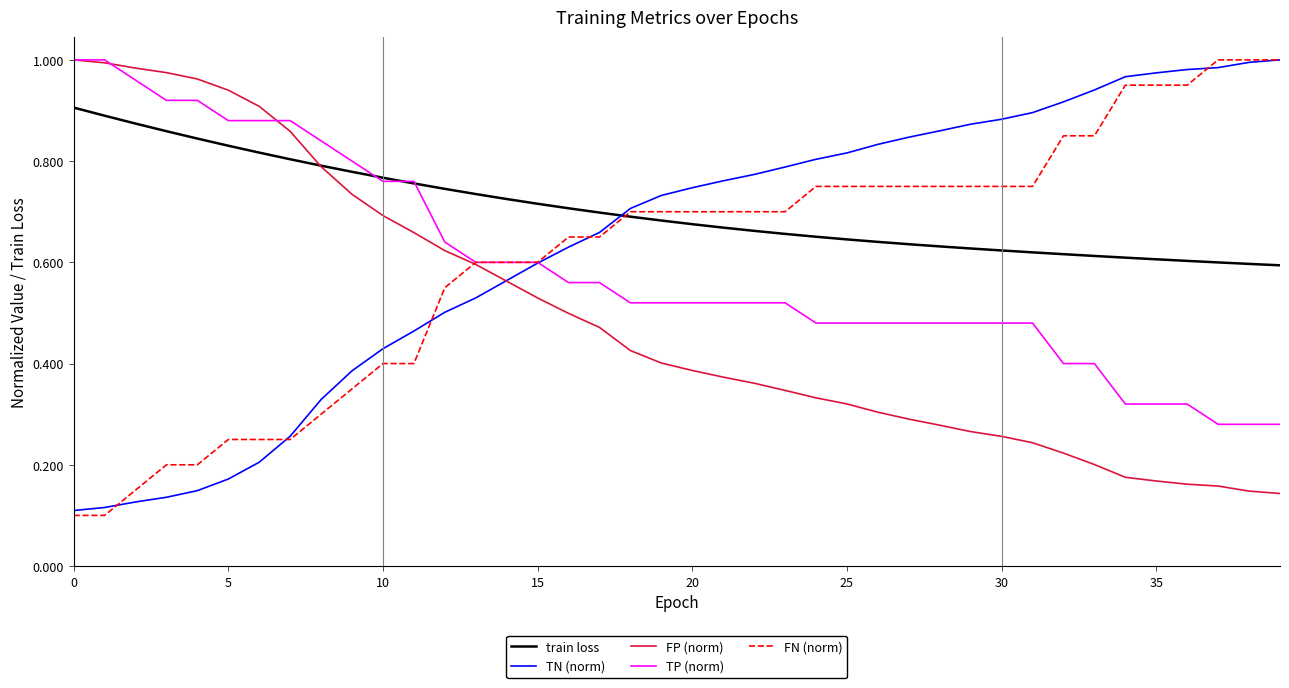

Rank the series by their maximum value, from highest to lowest.

TN (norm), FP (norm), TP (norm), FN (norm), train loss